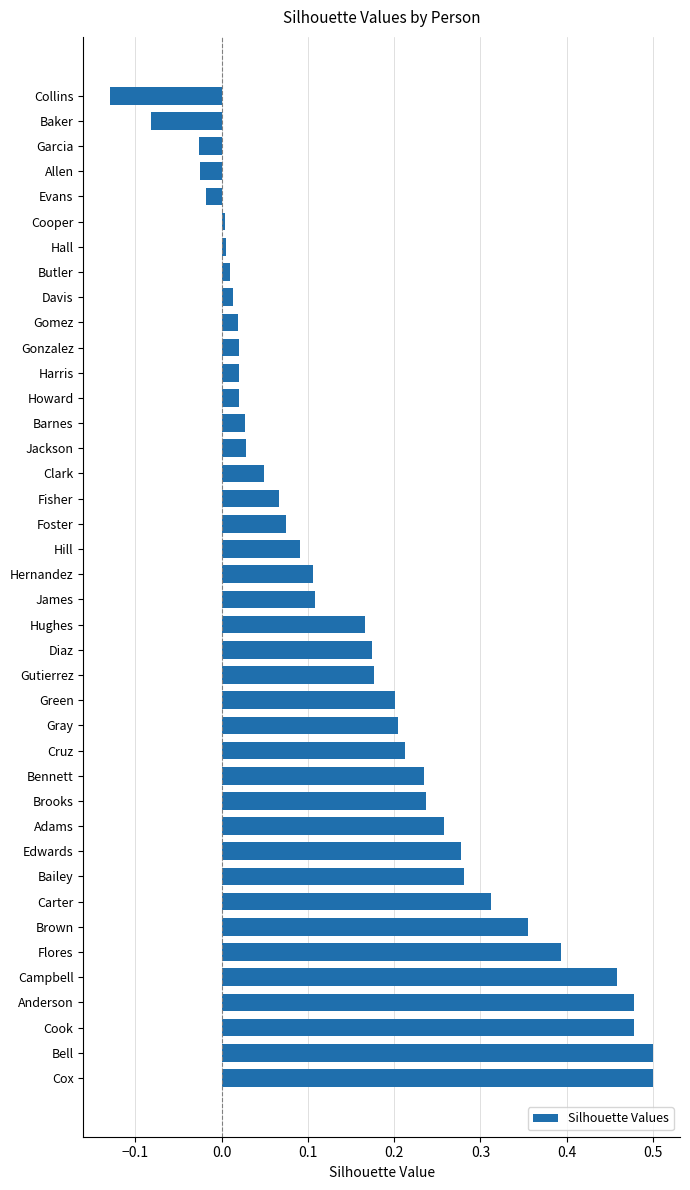

At which category does the chart reach its minimum across all series?

Collins